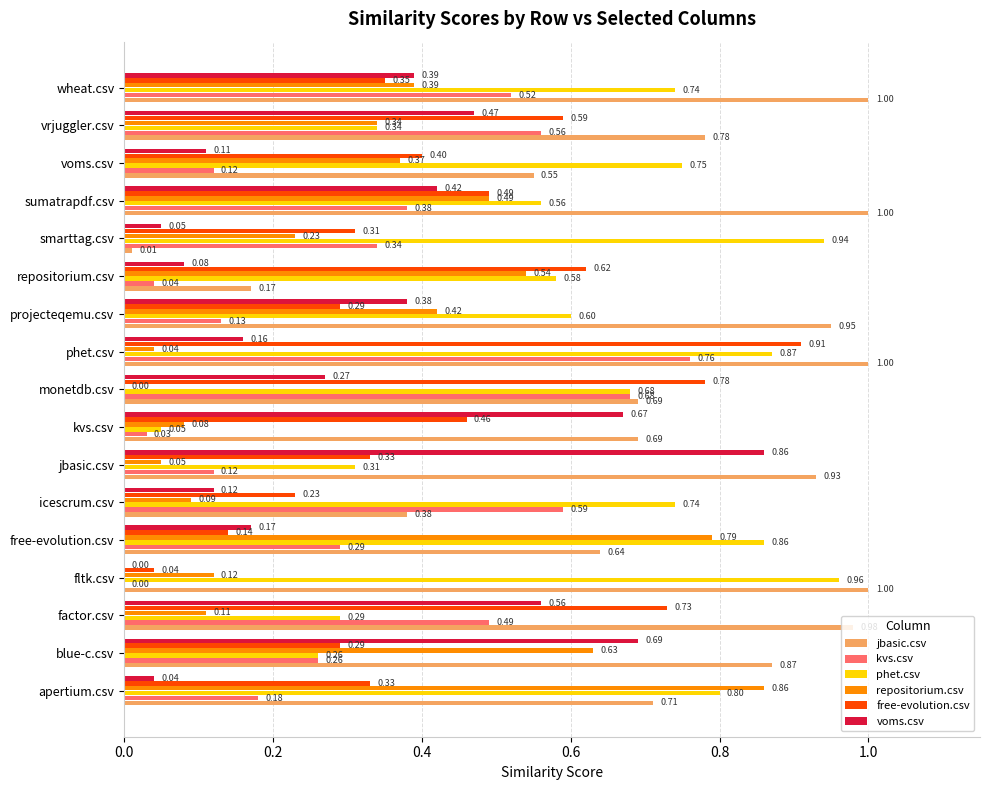

Between repositorium.csv and voms.csv, which series saw the biggest shift?

jbasic.csv